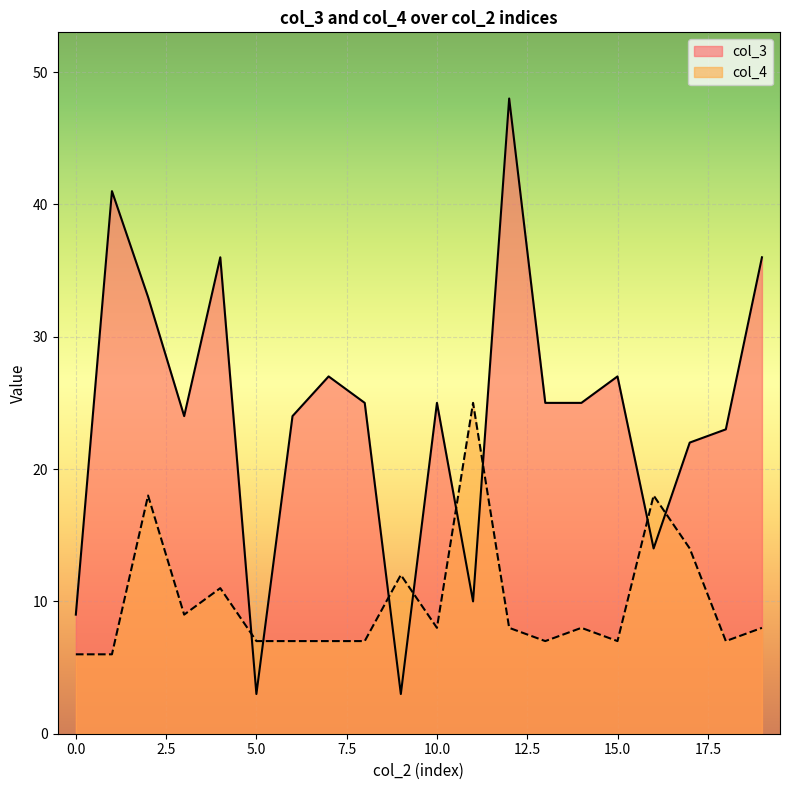

Is the value of col_4 at 1 greater than the value of col_3 at 11?

No